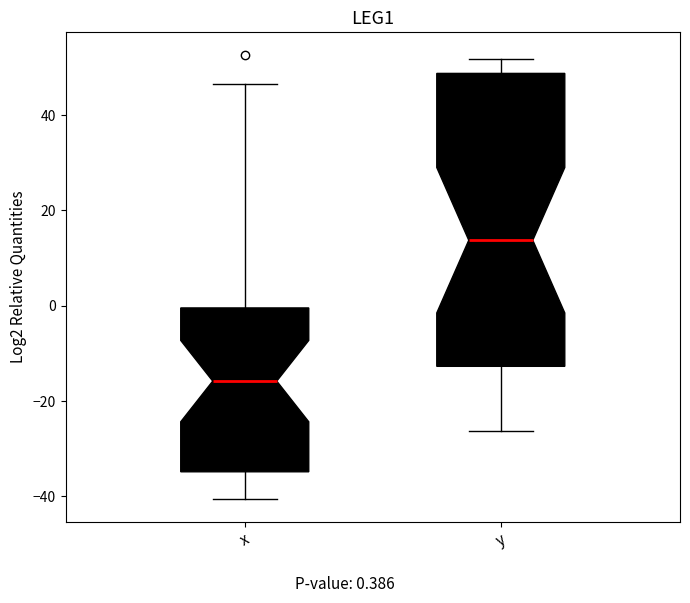

Comparing the boxes themselves (not the whiskers), which one is the tallest?

y